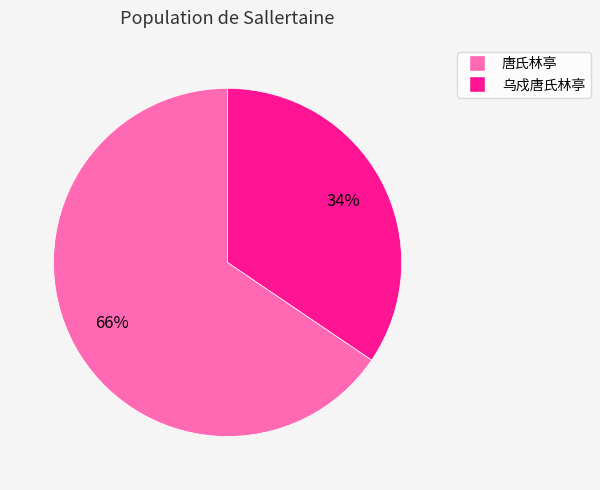

To the nearest percent, what is the average slice percentage?

50%